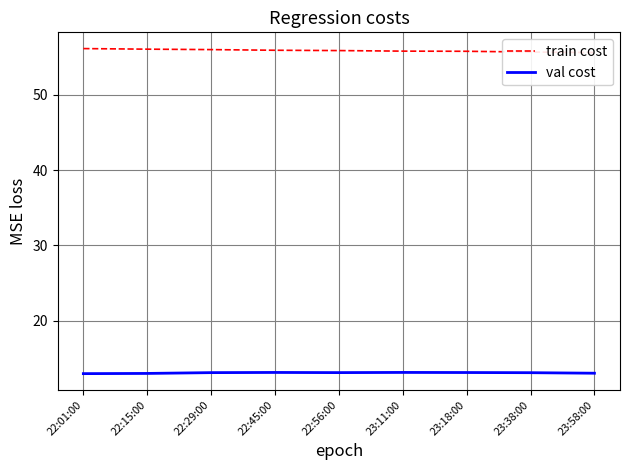

At which category does val cost reach its first local valley?

22:56:00